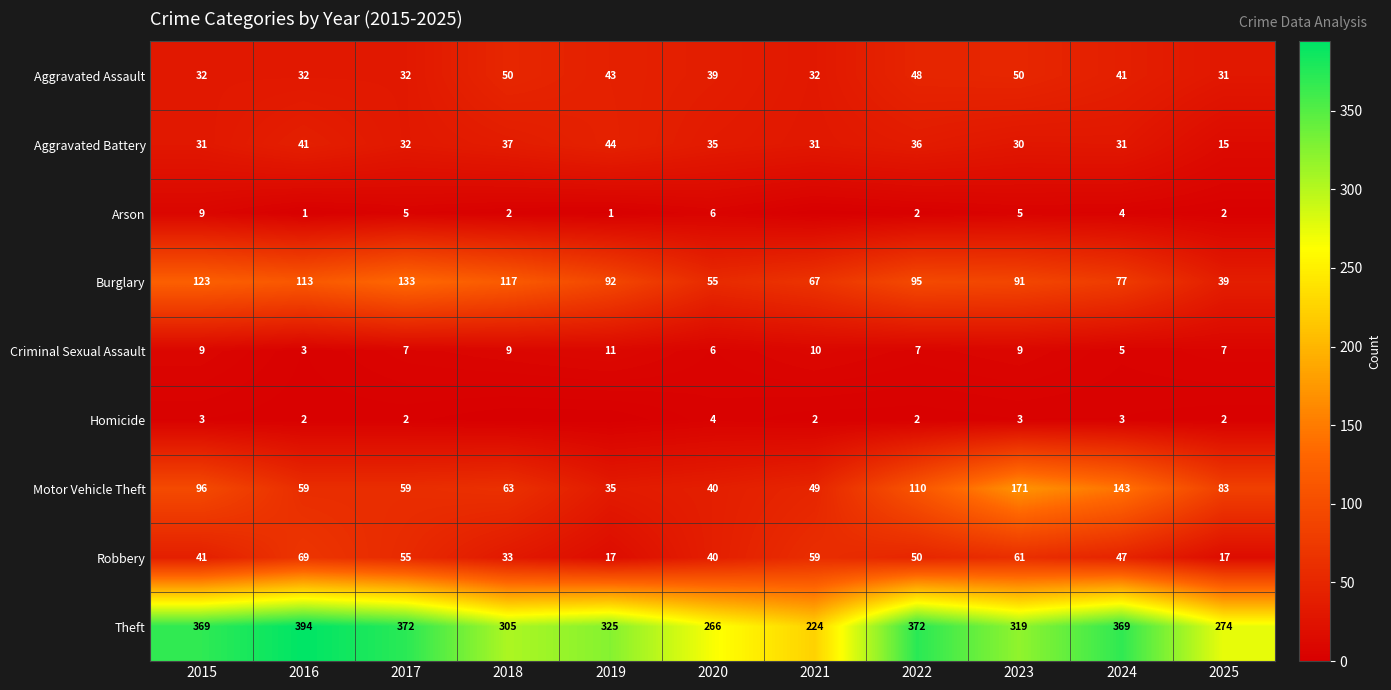

The Theft series shows 232 at 2024. True or false?

False